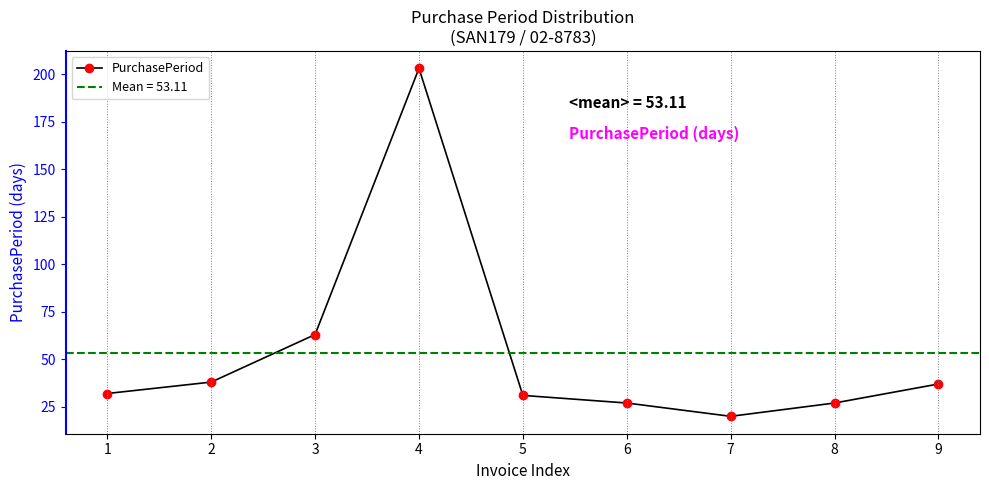

Approximately how many times larger is the value at 5 compared to 7?

1.6